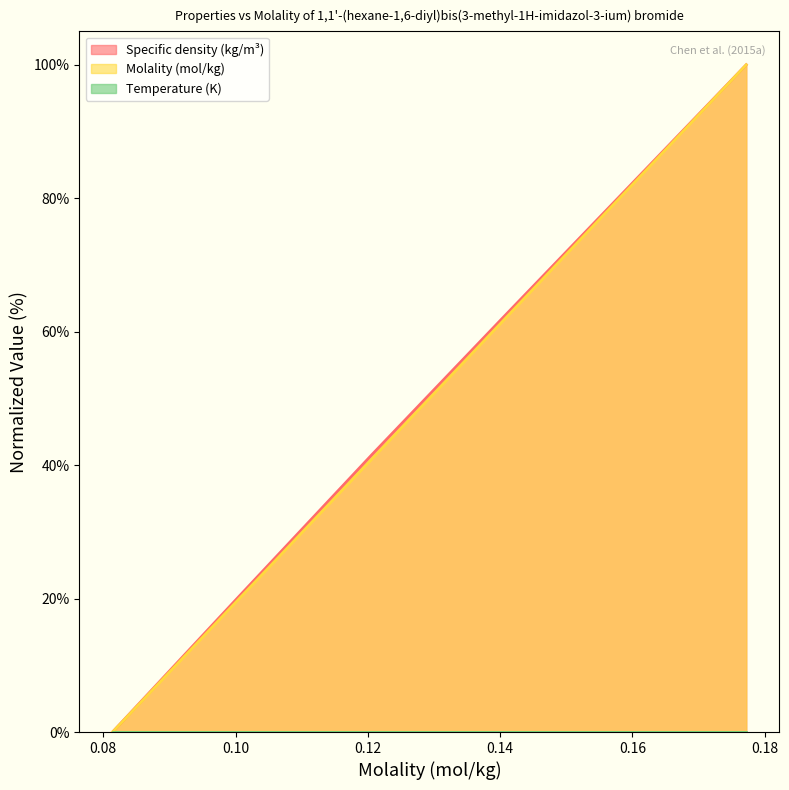

True or false: Molality (mol/kg) has more than 2 interior local peaks.

False